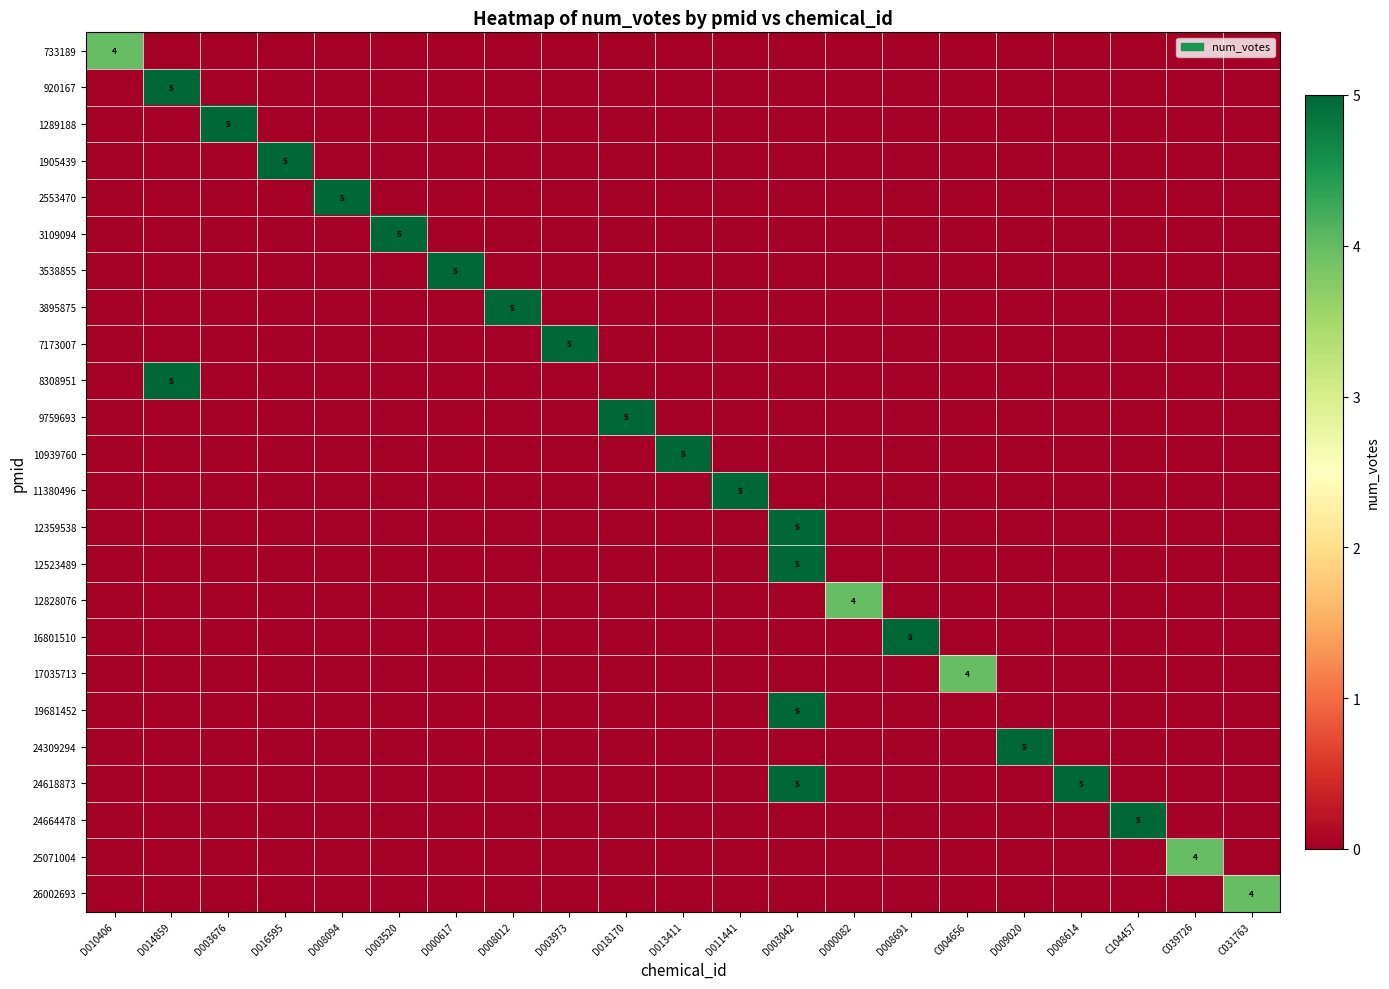

True or false: 7173007 has a value of 8 at D003973.

False